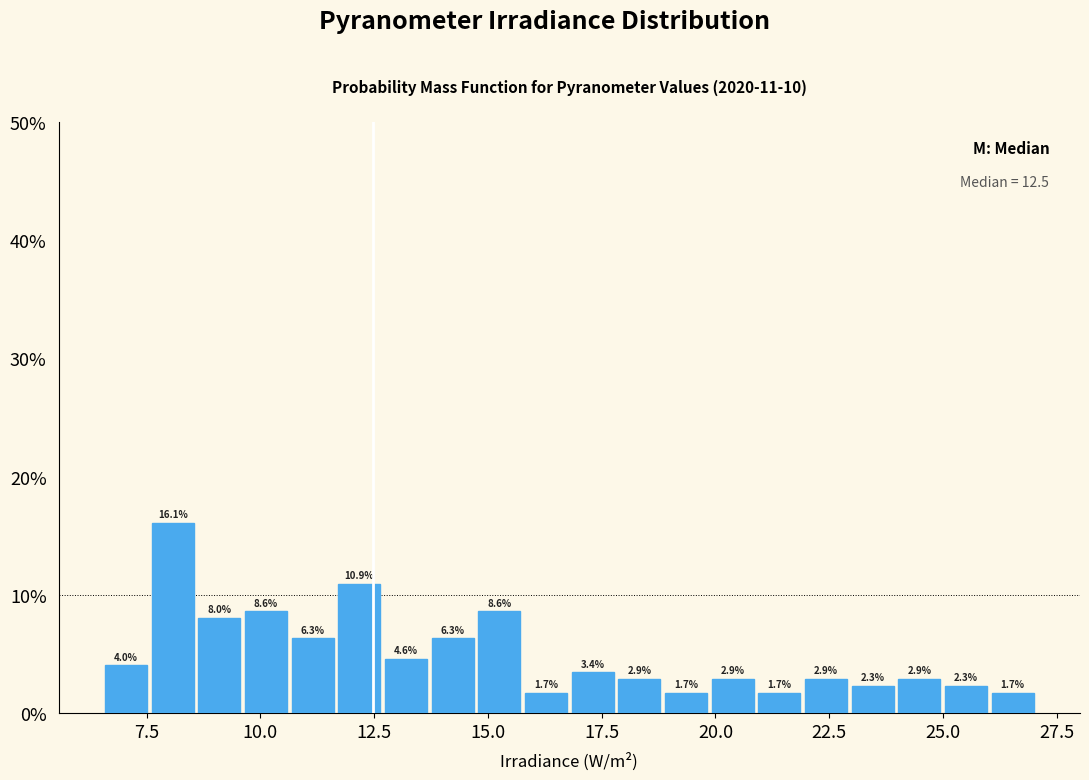

Read against the x-axis, roughly where is the centre of the tallest bar?

8.0